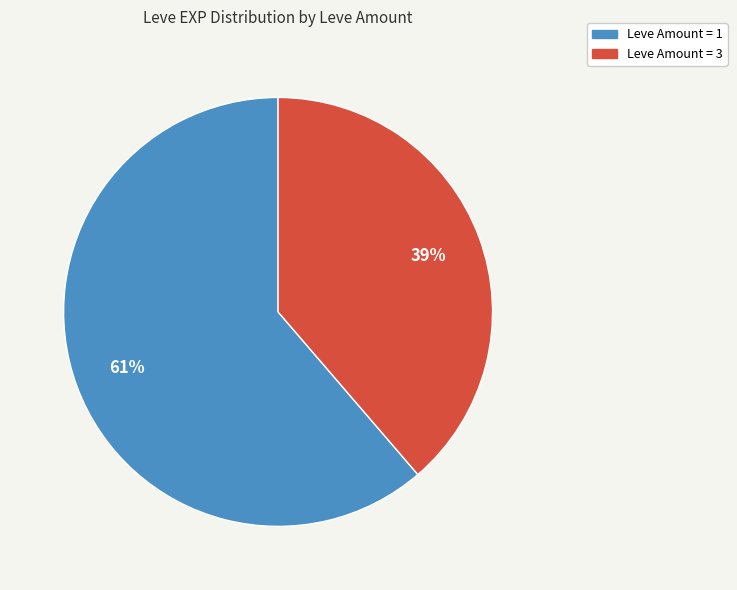

Which has a higher value, Leve Amount = 1 or Leve Amount = 3?

Leve Amount = 1